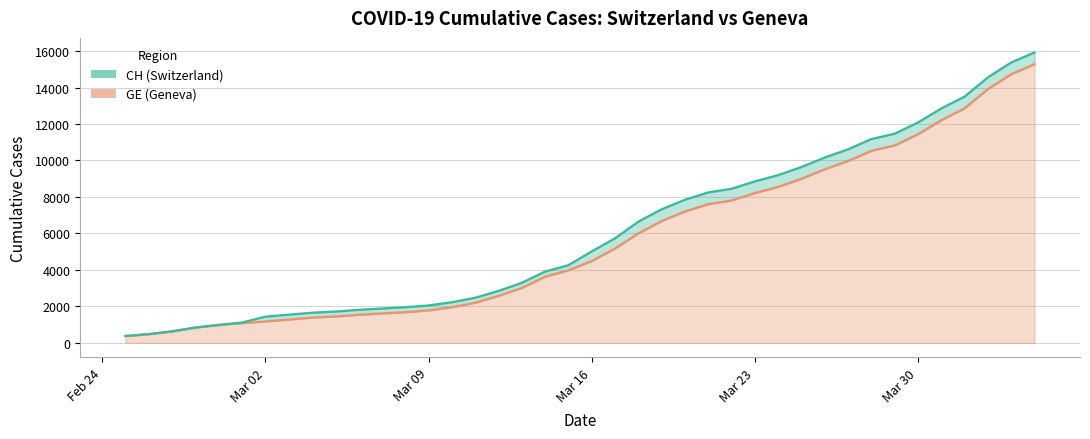

True or false: CH has more than 1 points higher than both neighbors.

False